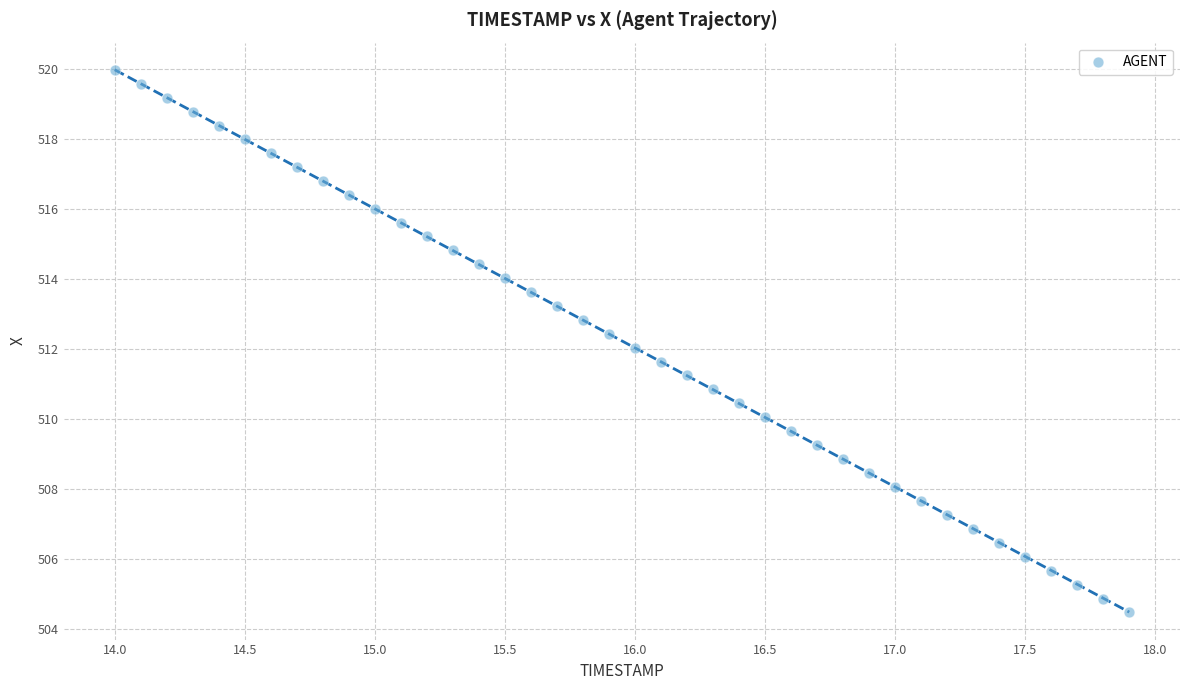

What is the range of X values (max minus min)?

3.9